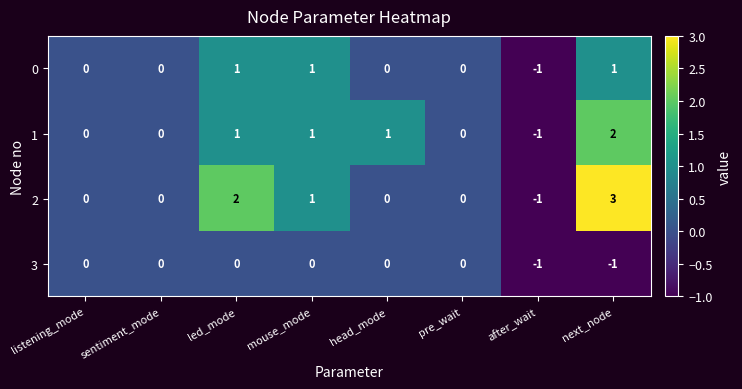

What is the difference between the highest and lowest values at next_node?

4